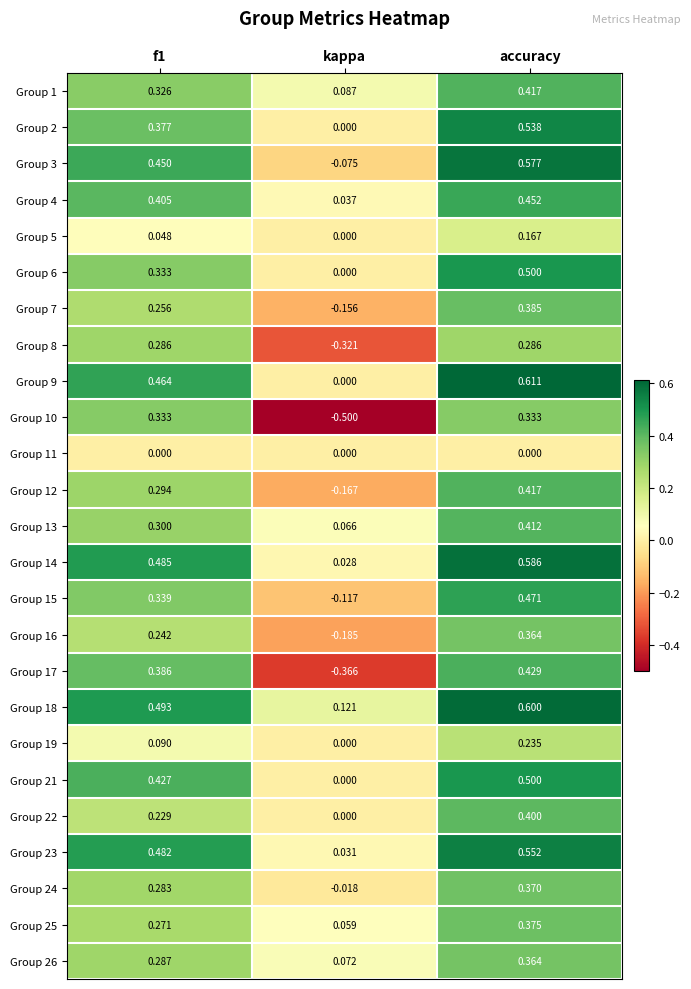

What is the total value across all series at f1?

7.9